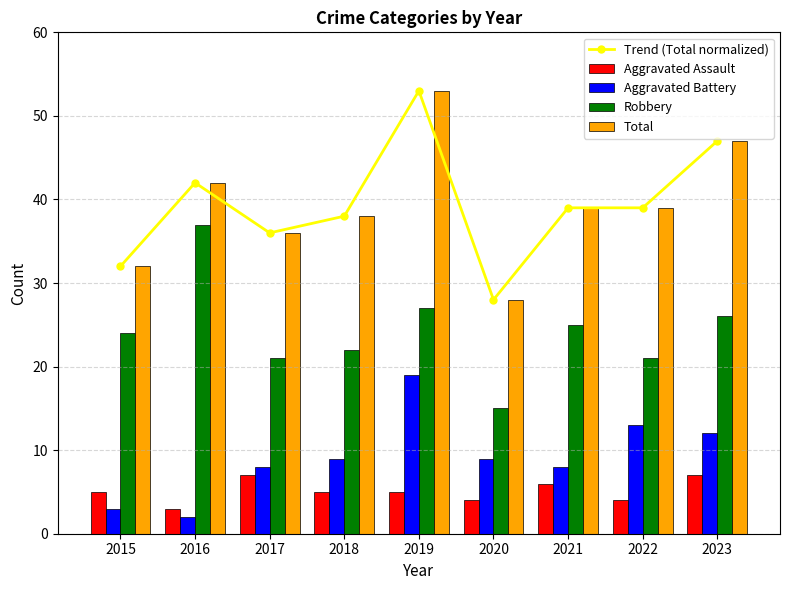

Count the number of data series in this chart.

5